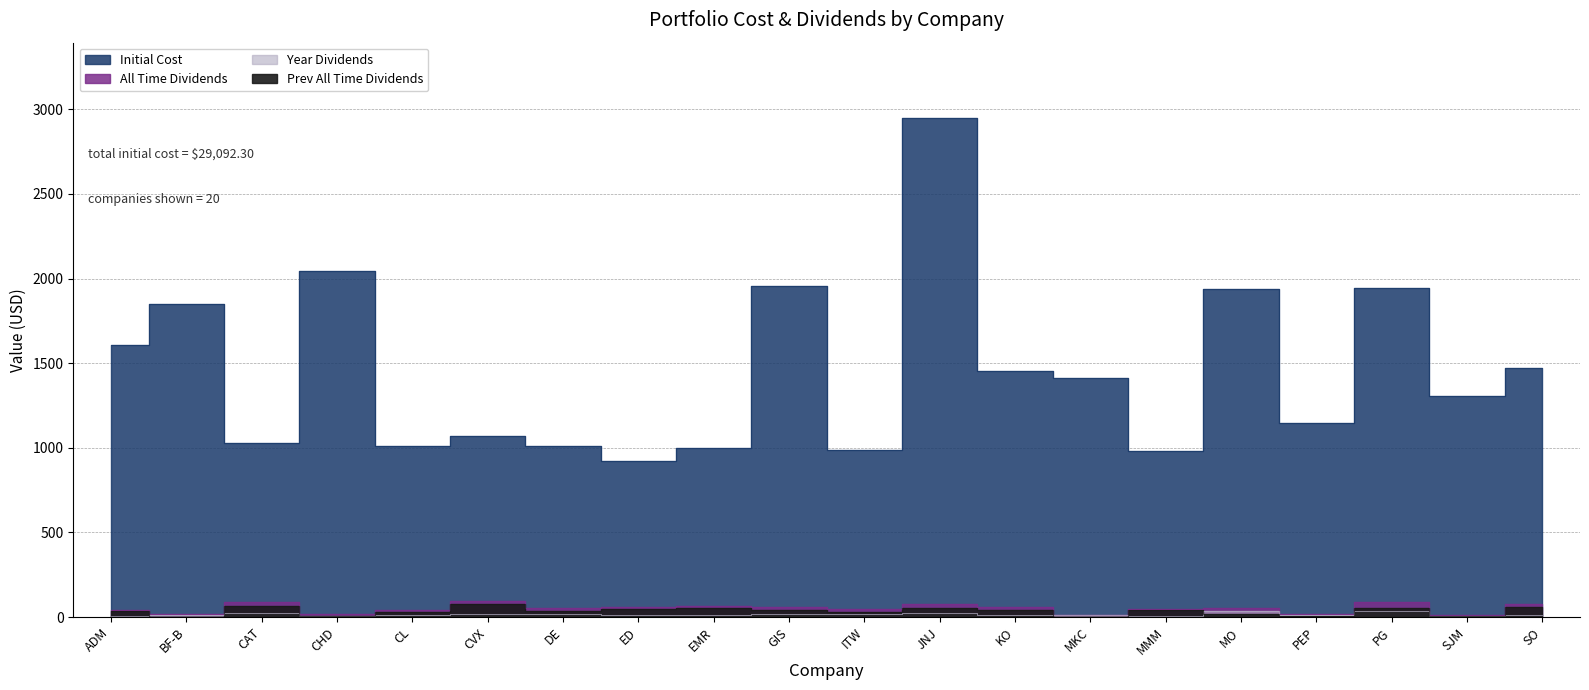

True or false: Prev All Time Dividends has more than 2 interior local peaks.

True